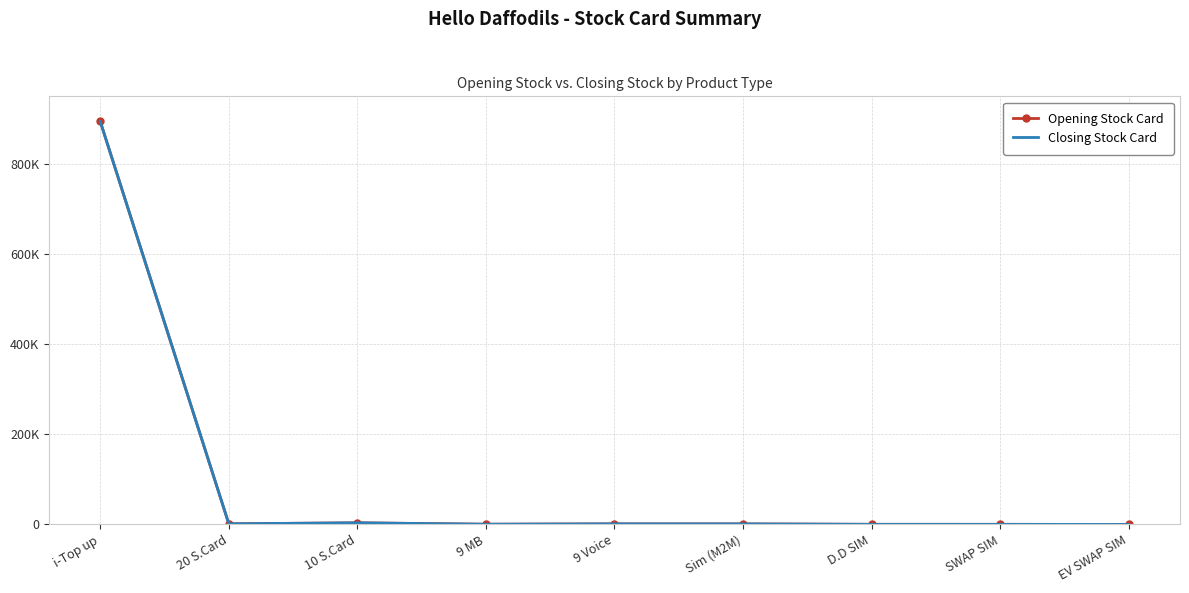

Is it true that Closing Stock Card equals 815 at 9 MB?

False